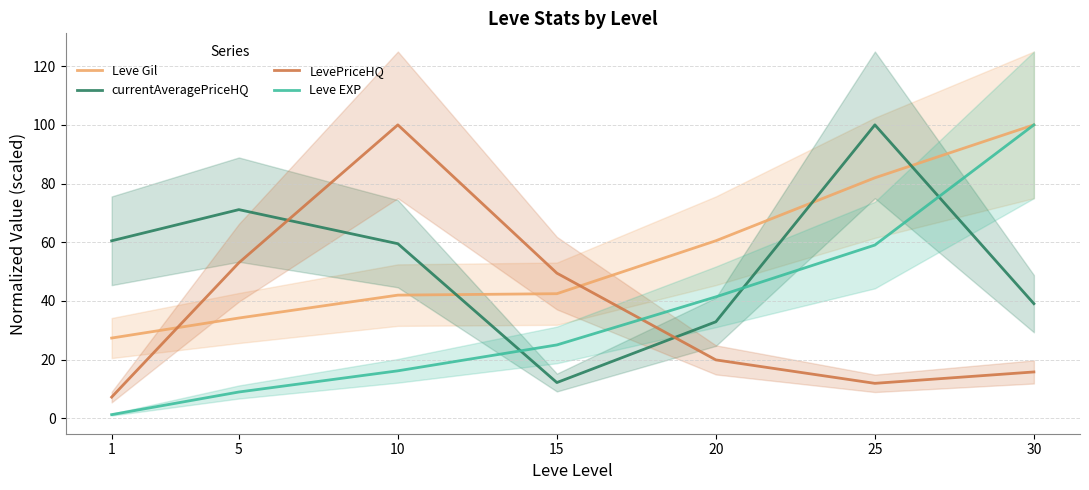

How many times do LevePriceHQ and Leve Gil cross each other?

2